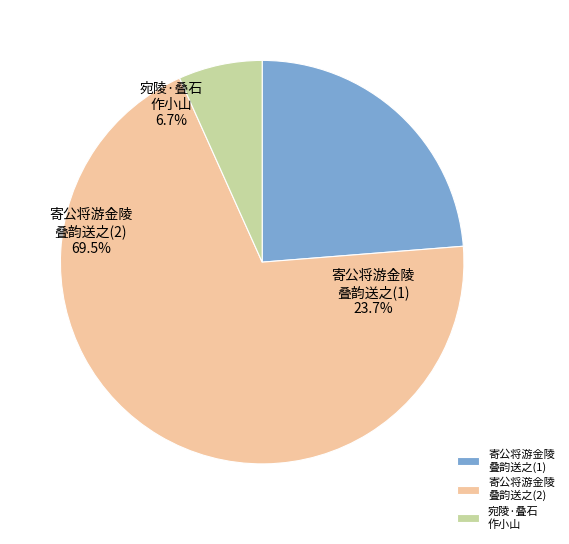

Which category has the biggest portion of the pie?

寄公将游金陵叠韵送之